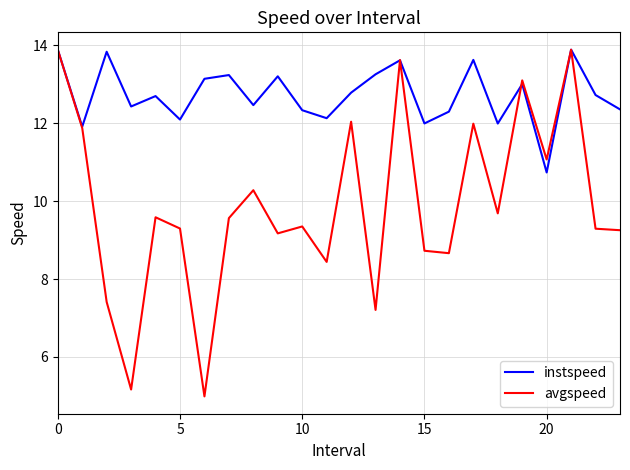

Is this an area chart (filled region under the line)?

No